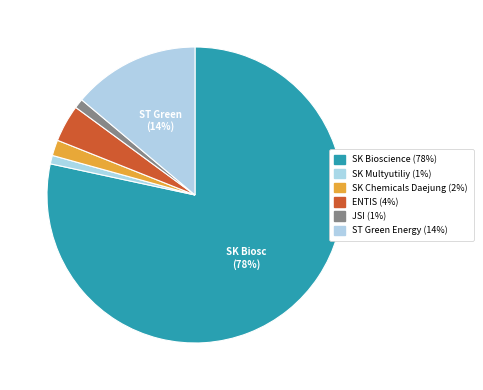

How many segments does this pie chart have?

6